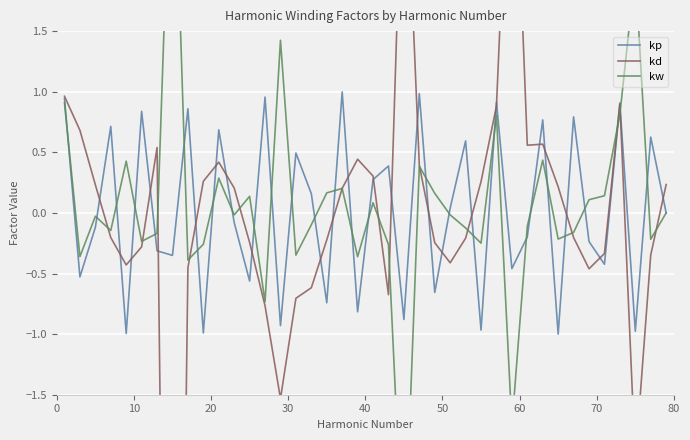

How many interior local valleys does the kp series have?

15